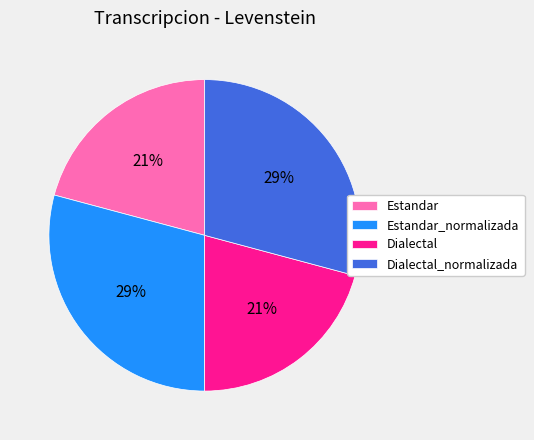

Do Estandar and Dialectal together represent more than half of the pie?

No